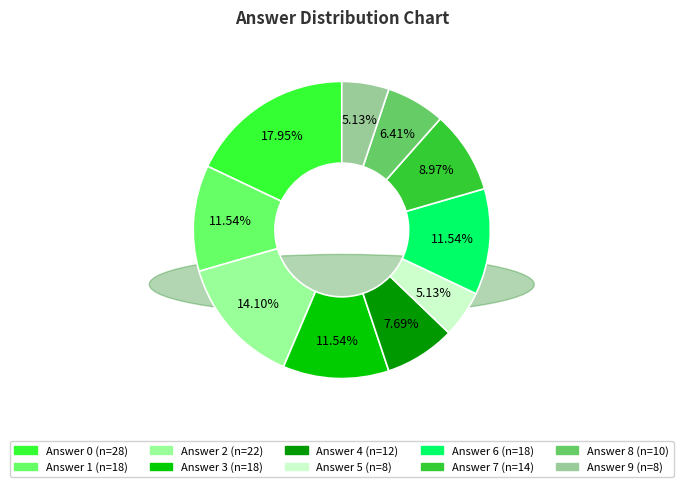

Does any single category account for the majority?

No